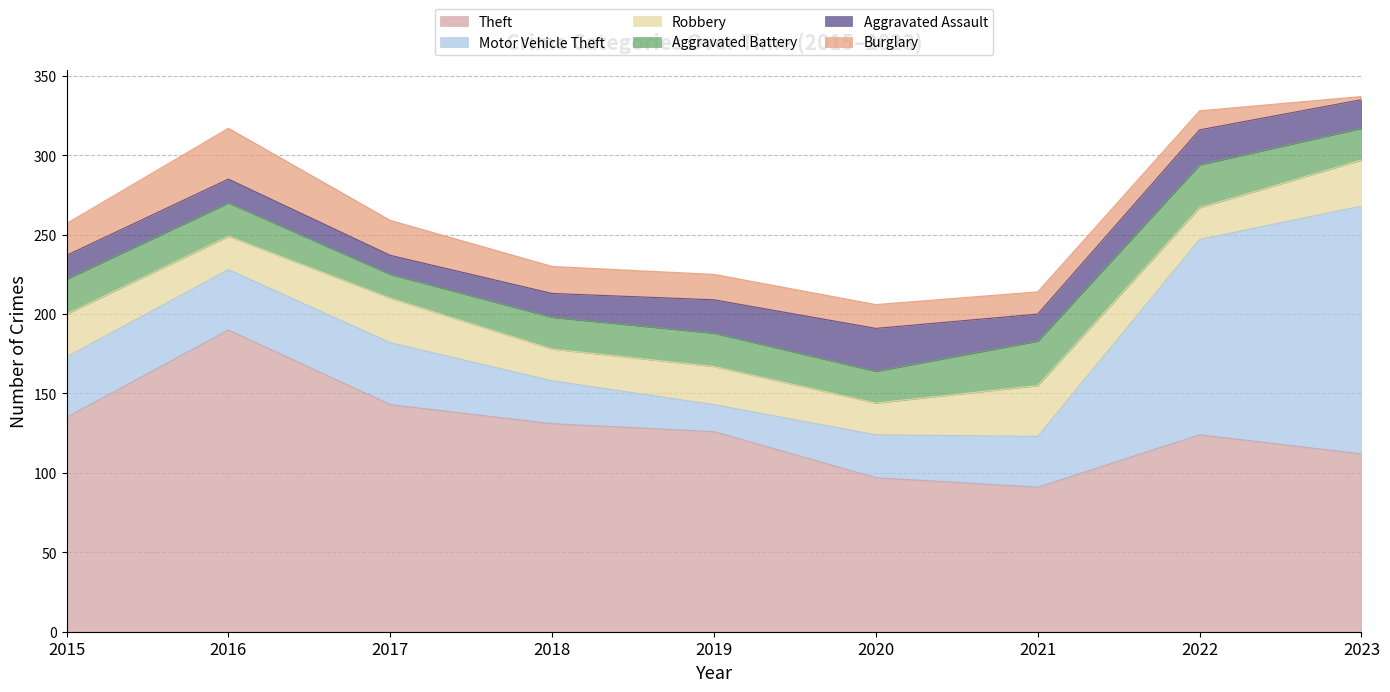

True or false: Robbery has a value of 28 at 2017.

True